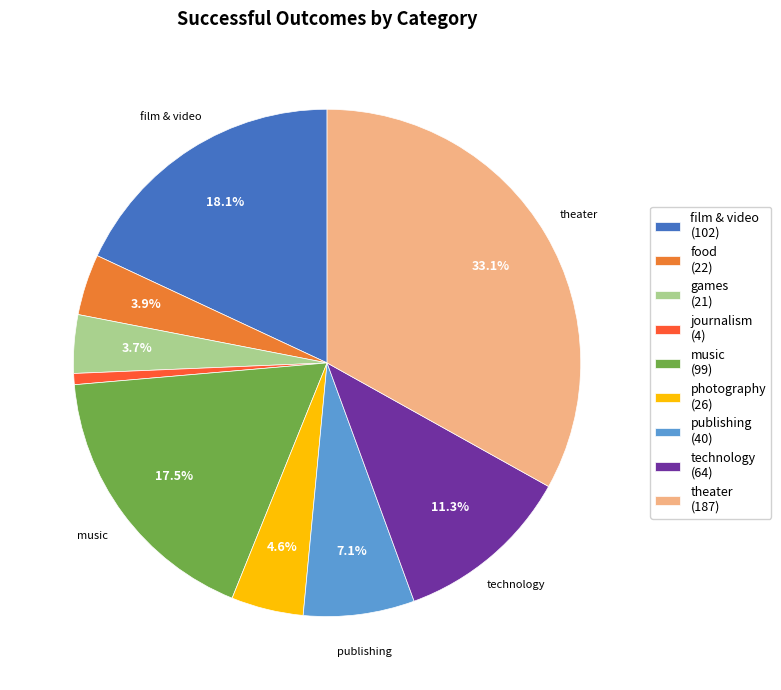

To the nearest percent, what portion does journalism represent?

1%